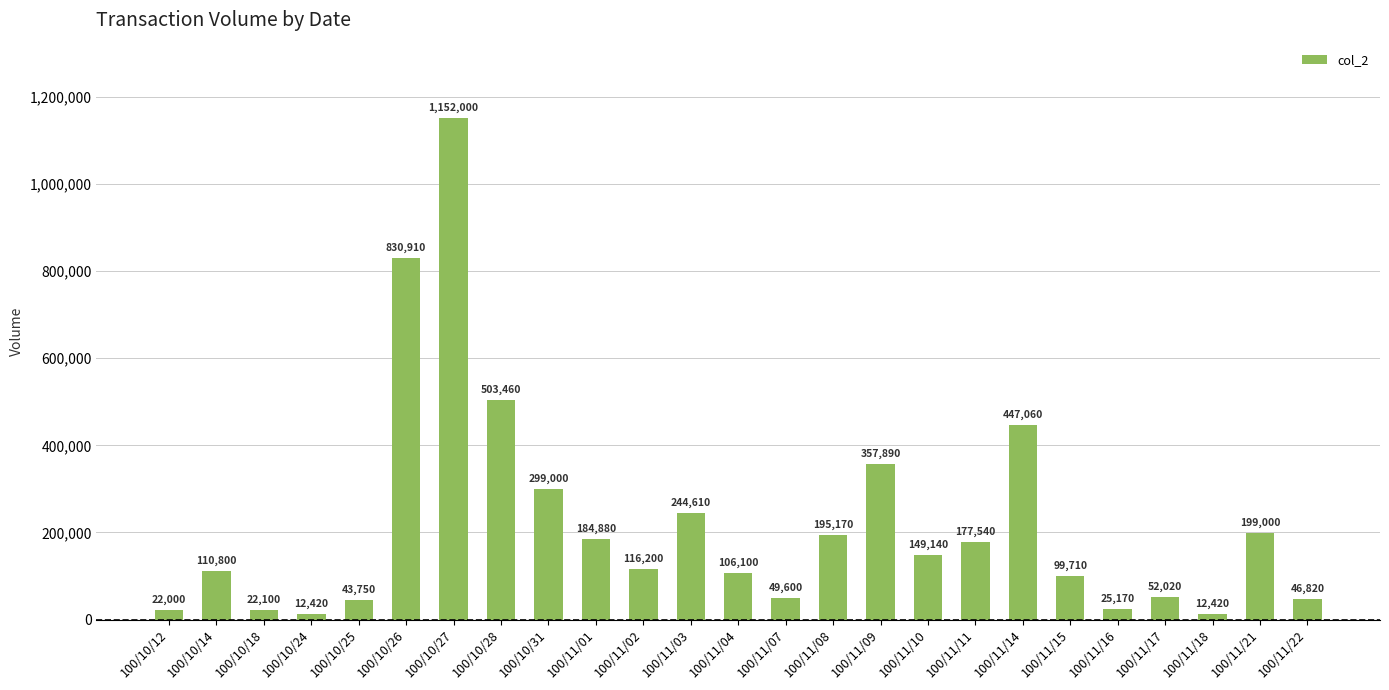

What is the difference between the values at 100/11/03 and 100/10/31?

54390